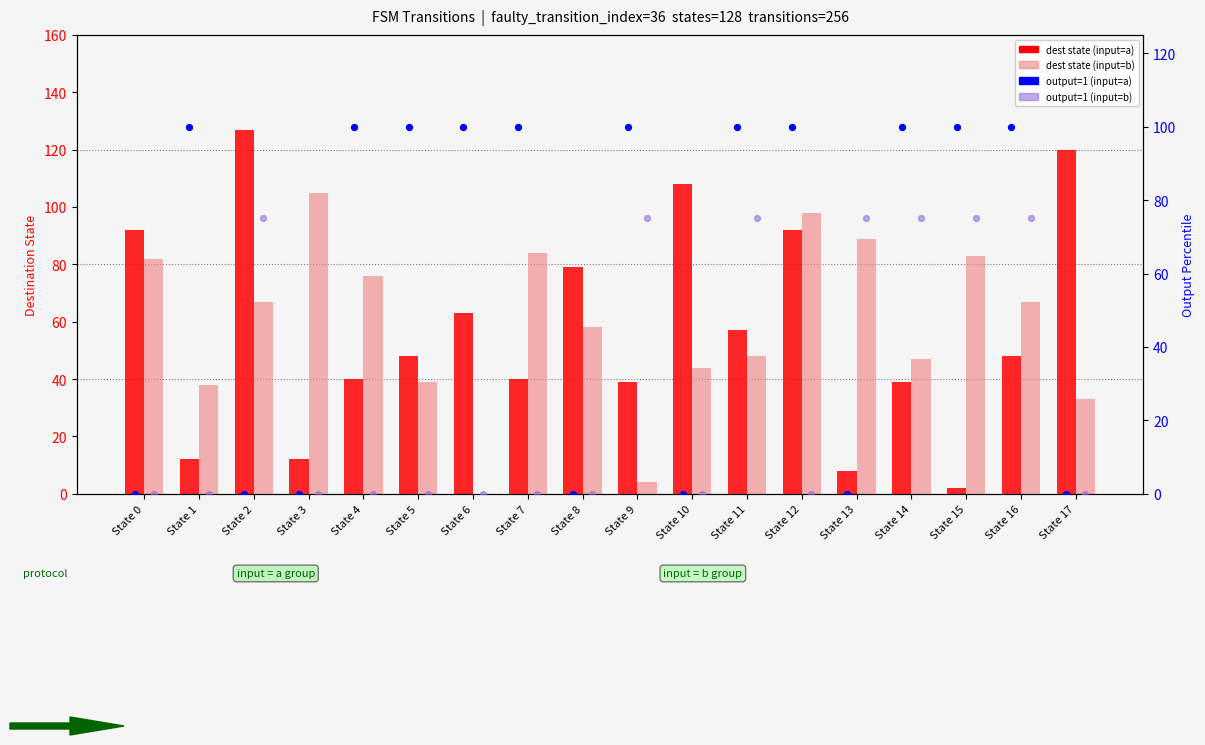

At how many categories does at least one series exceed 124?

1